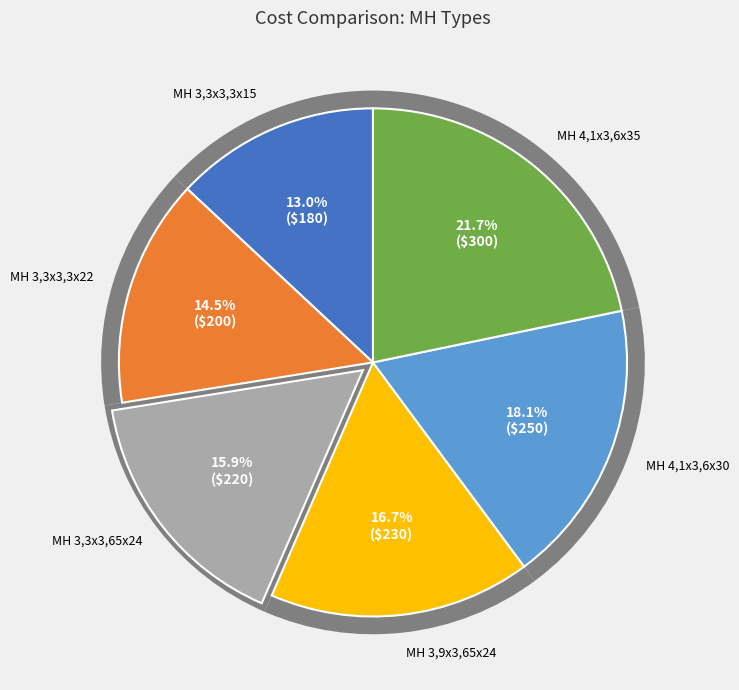

Is there a majority slice in this chart?

No